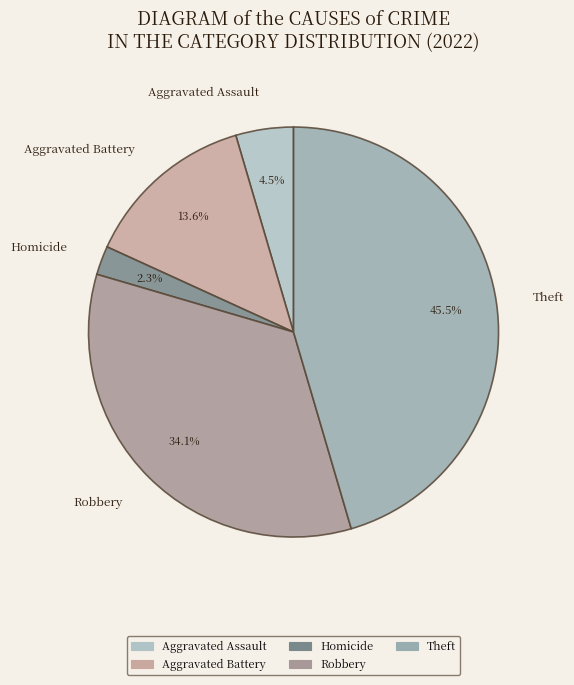

Does Aggravated Battery represent more than half of the total?

No